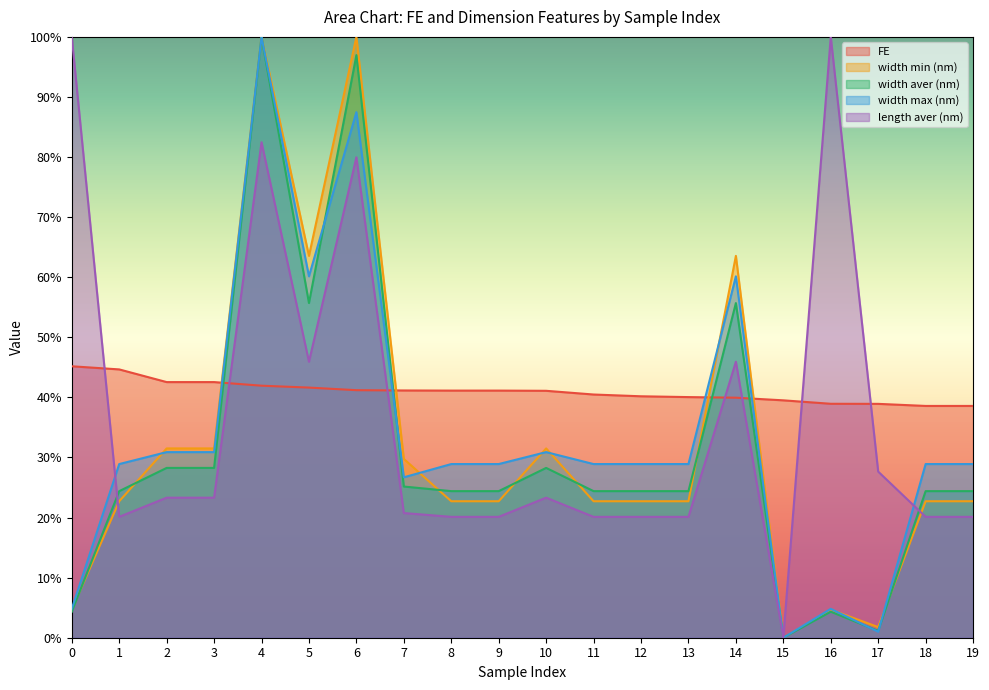

What is the spread (max minus min) of values at 6?

58.8